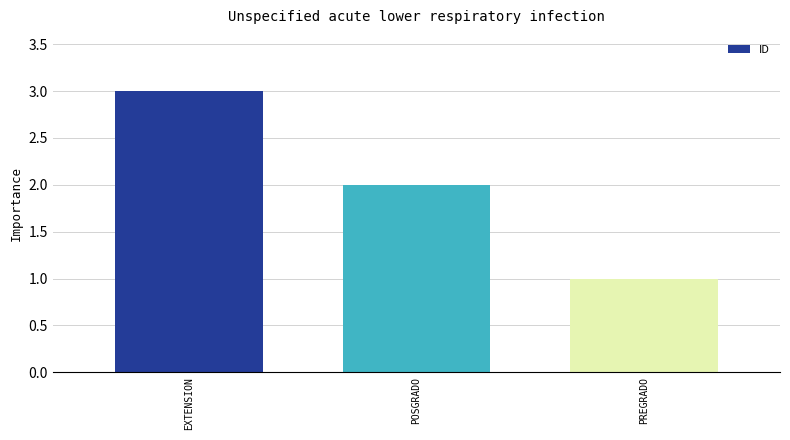

True or false: the data shows 1 at EXTENSION.

False